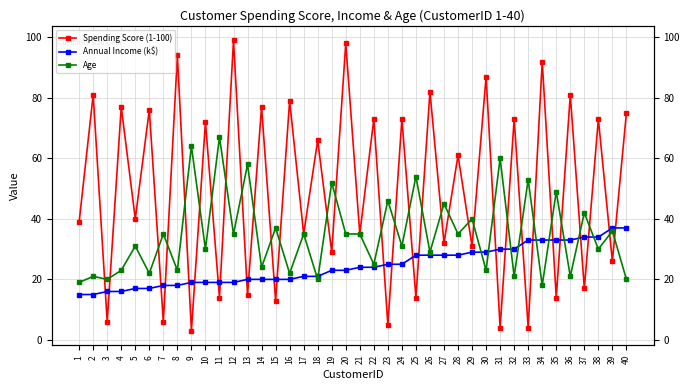

Rank the series by their maximum value, from lowest to highest.

Annual Income (k$), Age, Spending Score (1-100)